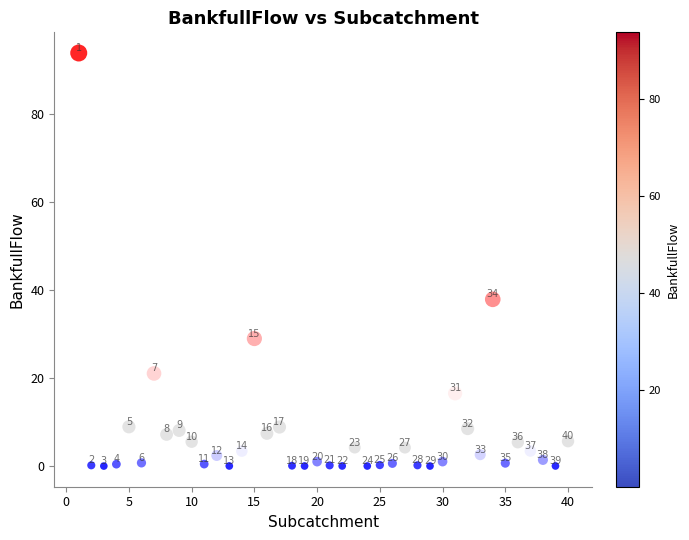

What Y value in the scatter plot is closest to 46?

37.9